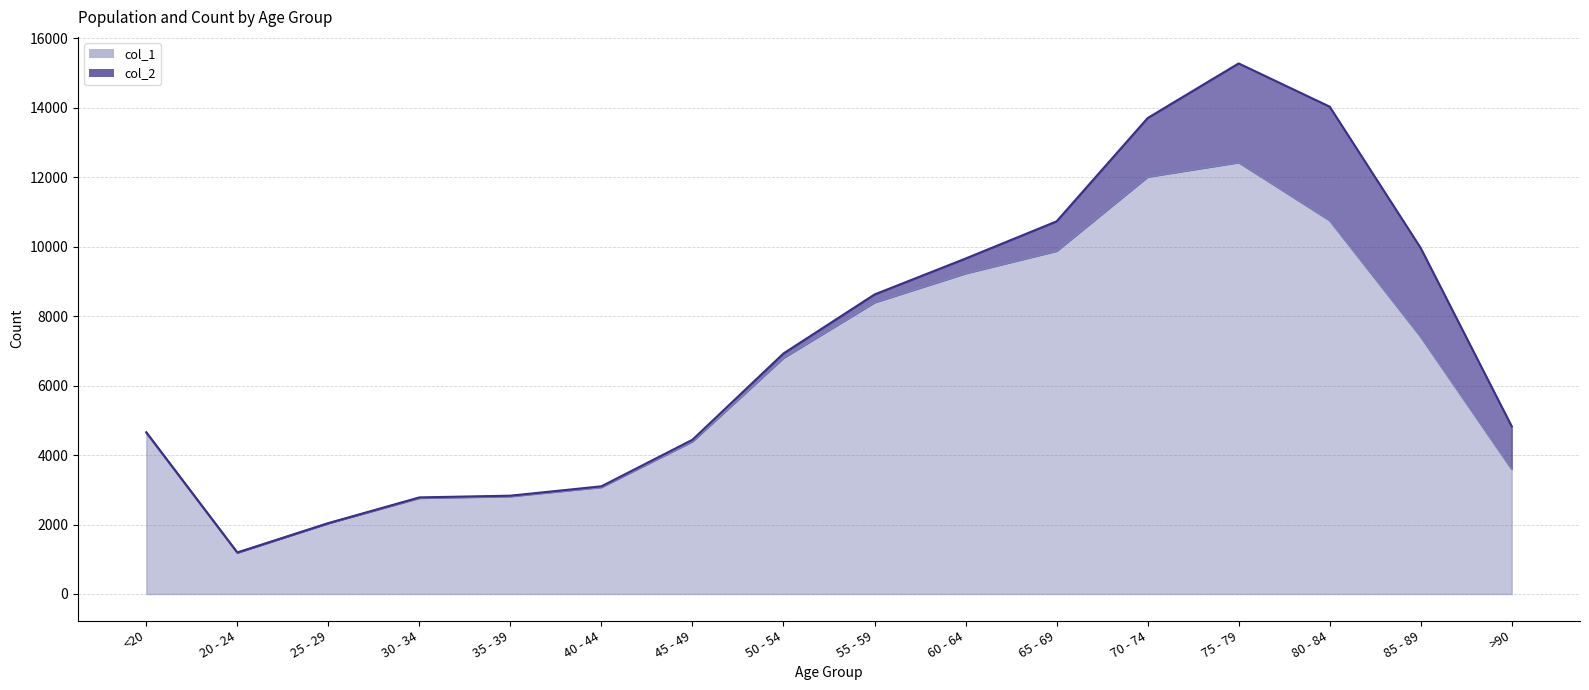

At which label is the value closest to 6812?

50 - 54